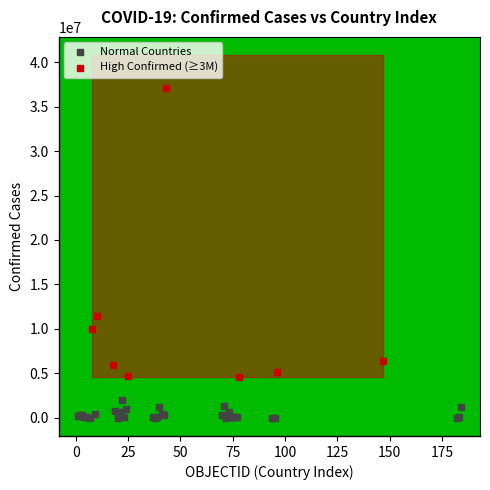

Which series contains the lowest Y value?

Normal Countries